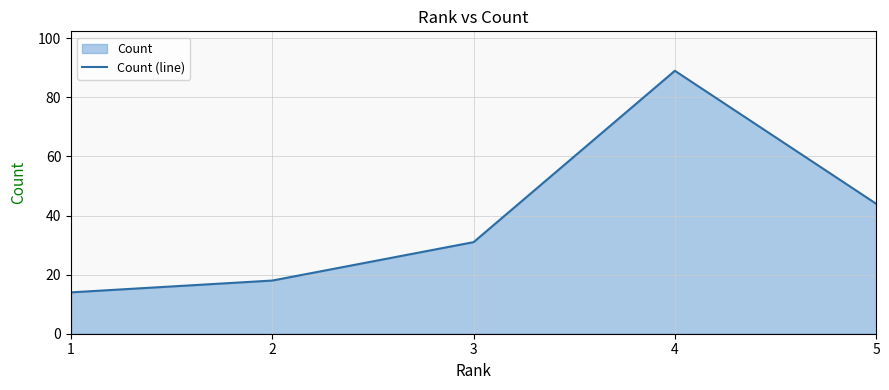

How many categories are shown in the chart?

5